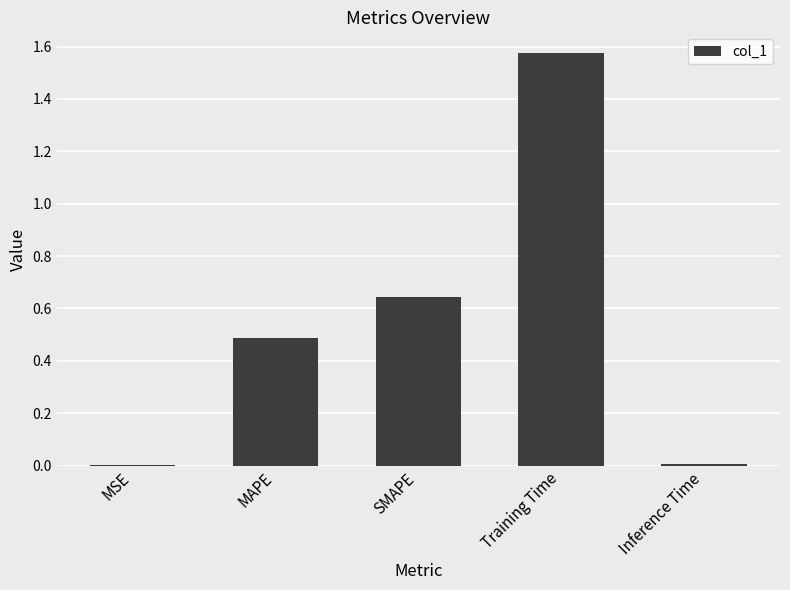

Which has a higher value, Training Time or SMAPE?

Training Time